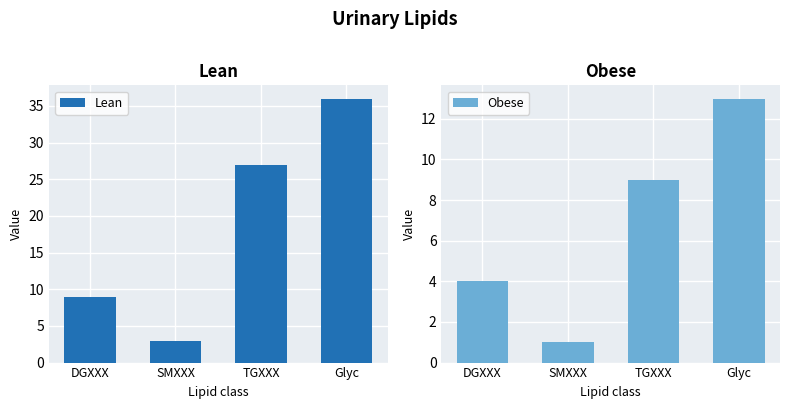

What are all the series names shown in the legend?

Lean, Obese